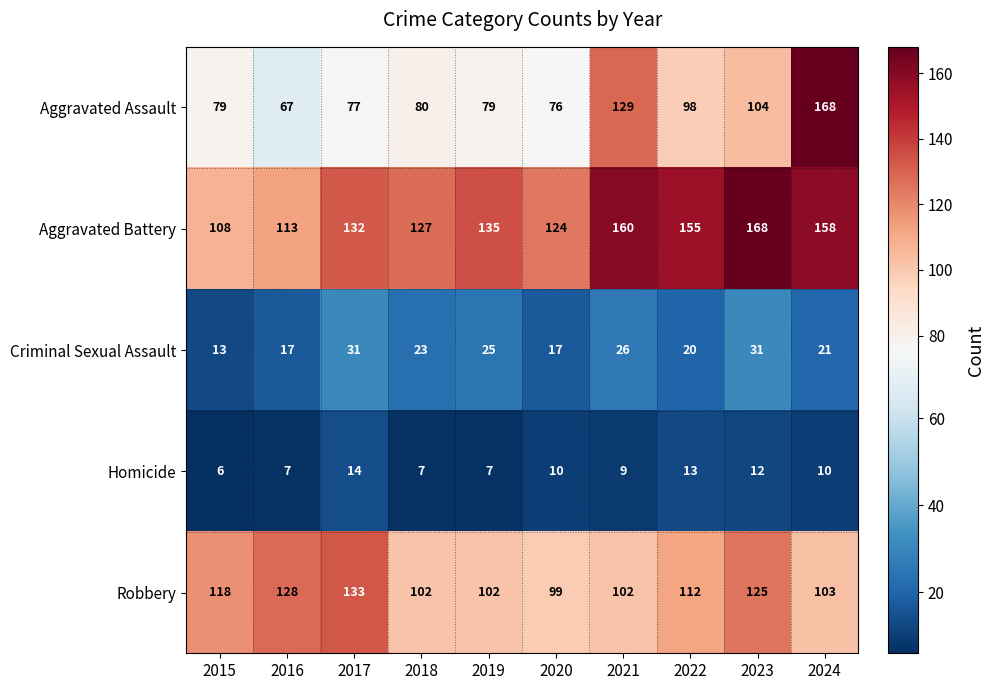

Which series has the widest spread of values?

Aggravated Assault